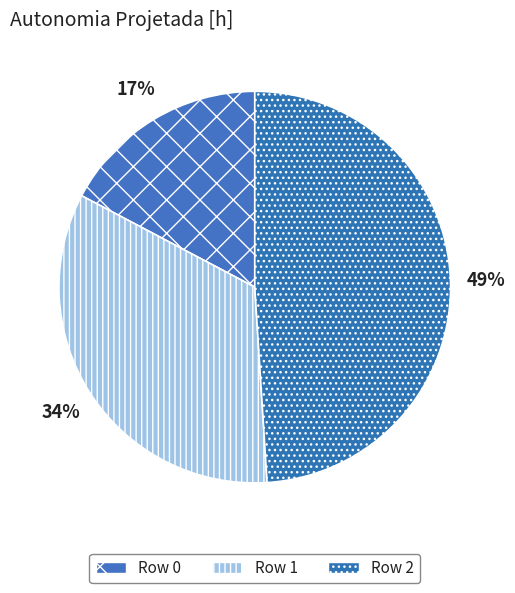

Is it true that Row 2 is 49% of the pie?

True